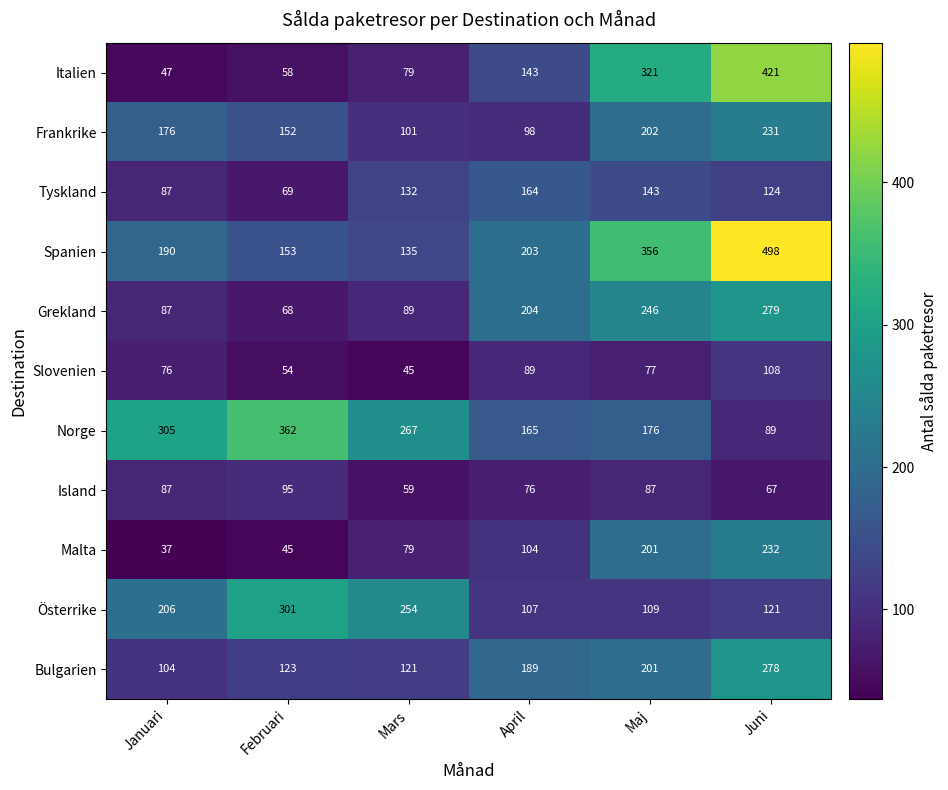

What is the lowest value of the Spanien series?

135